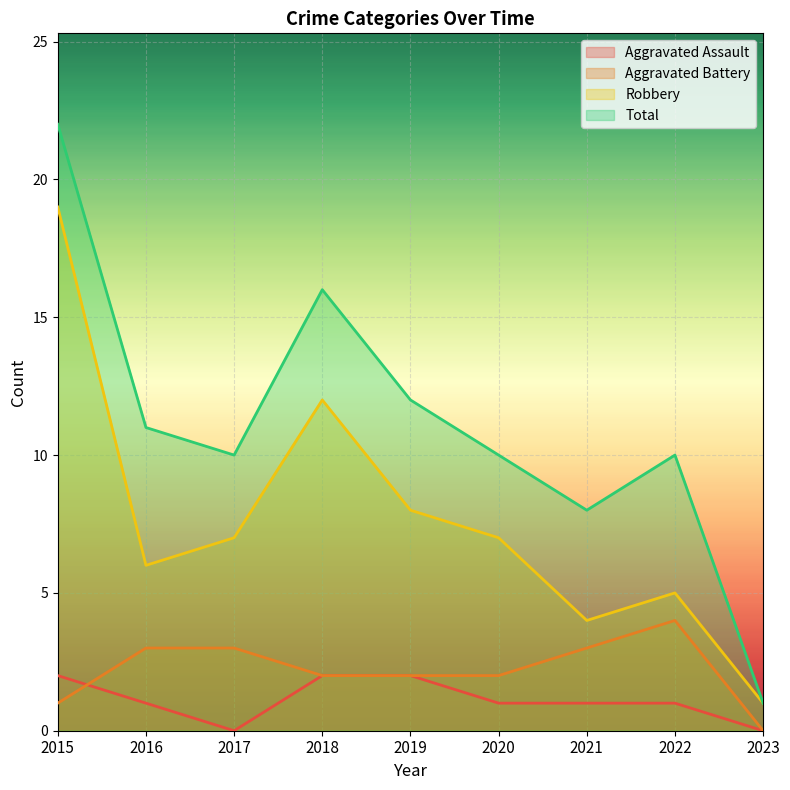

At 2023, list the series in order from largest to smallest.

Robbery, Total, Aggravated Assault, Aggravated Battery